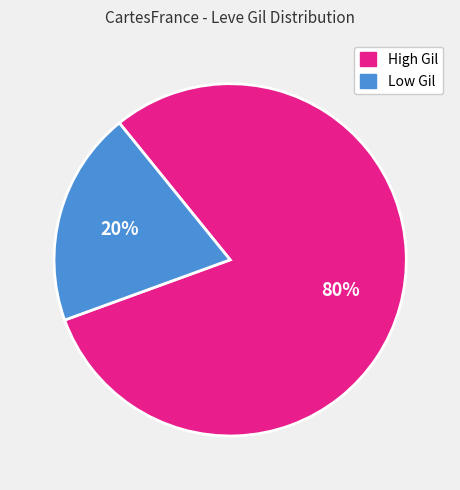

Is there a majority slice in this chart?

Yes